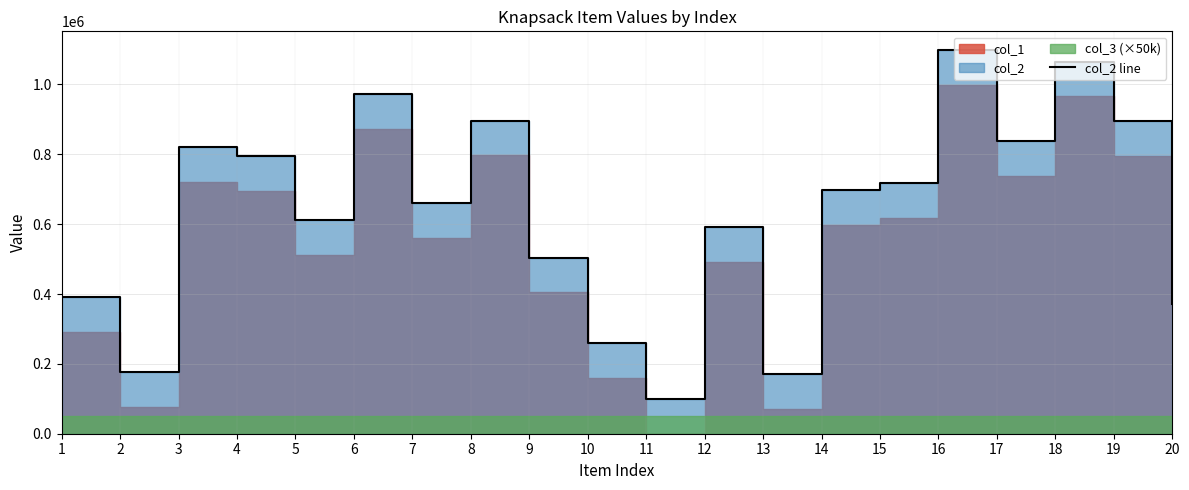

What is the ratio of the value at 3 to the value at 15?

1.1